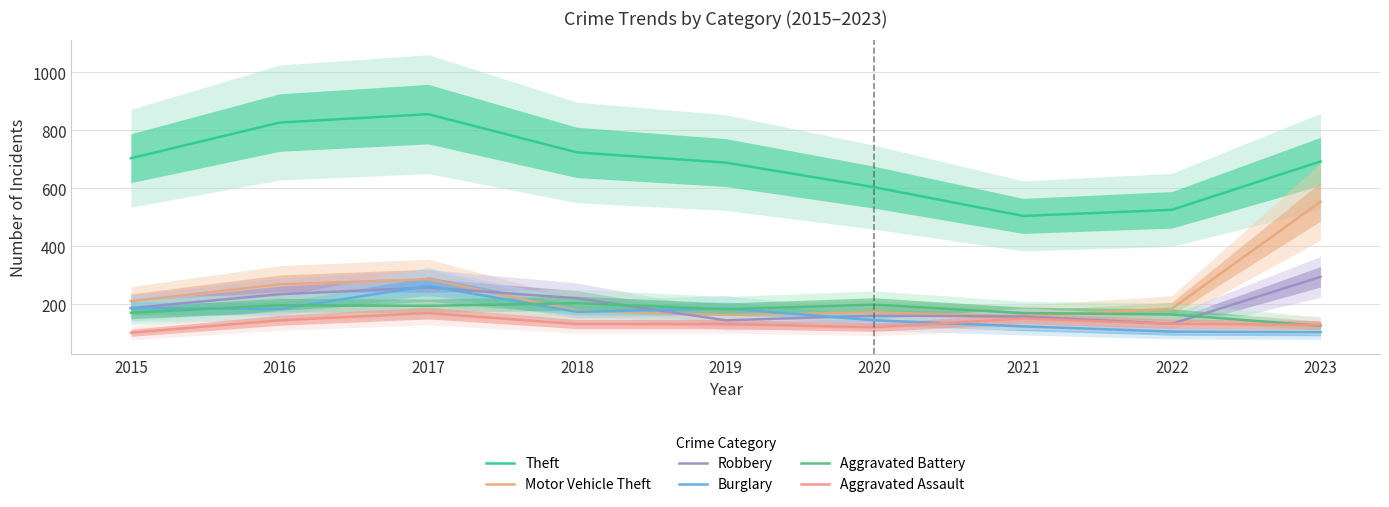

Which series ends up on top after the final intersection of Motor Vehicle Theft and Burglary?

Motor Vehicle Theft